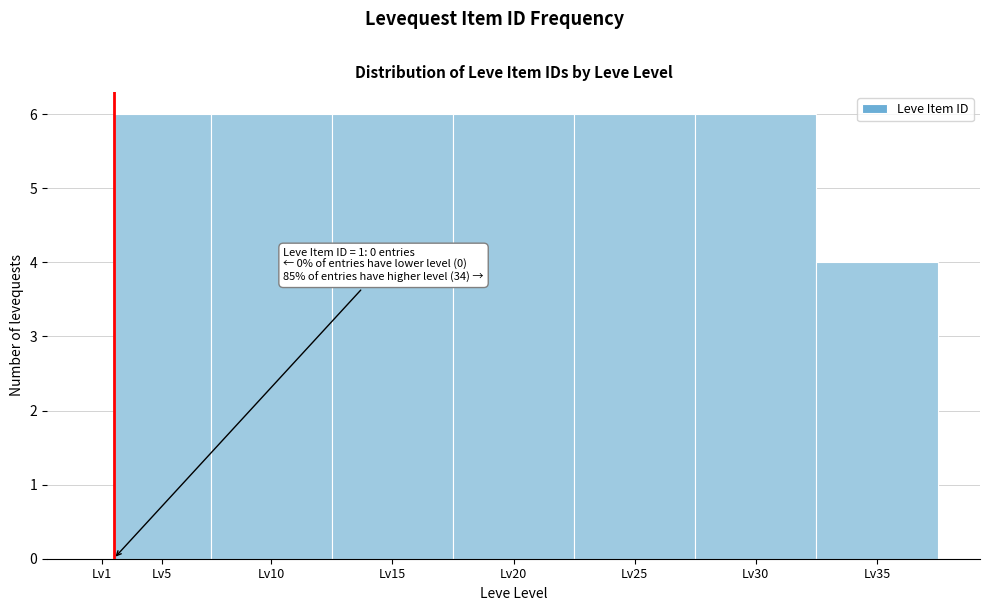

Reading left to right, transcribe all the data shown in this chart.

Lv1=0	Lv5=6	Lv10=6	Lv15=6	Lv20=6	Lv25=6	Lv30=6	Lv35=4